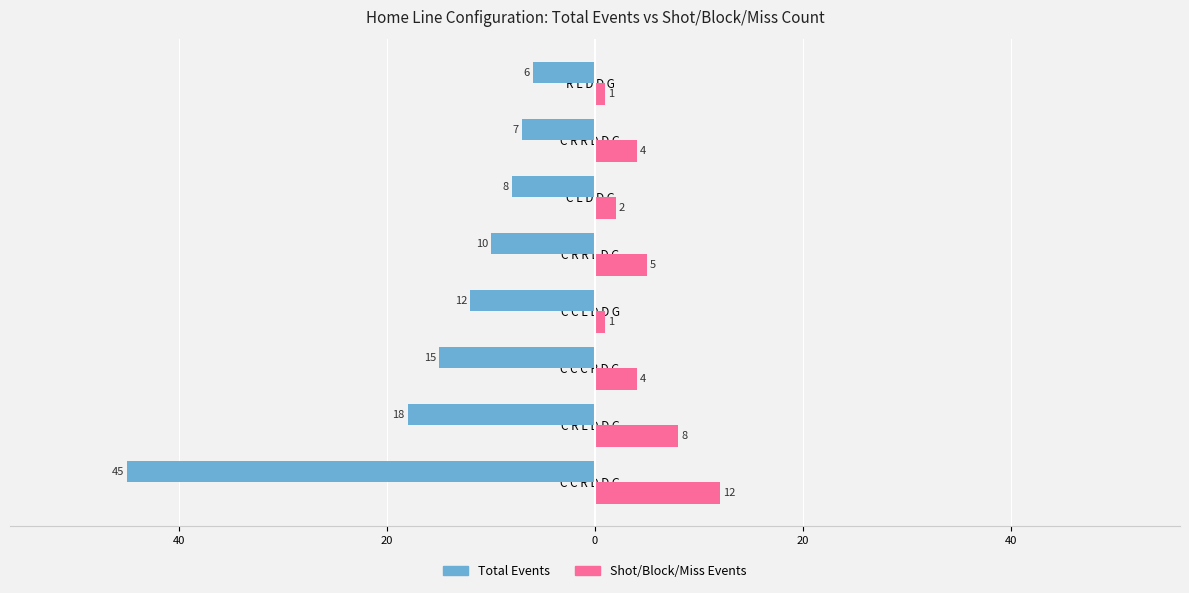

What are all the series names shown in the legend?

Total Events, Shot/Block/Miss Events